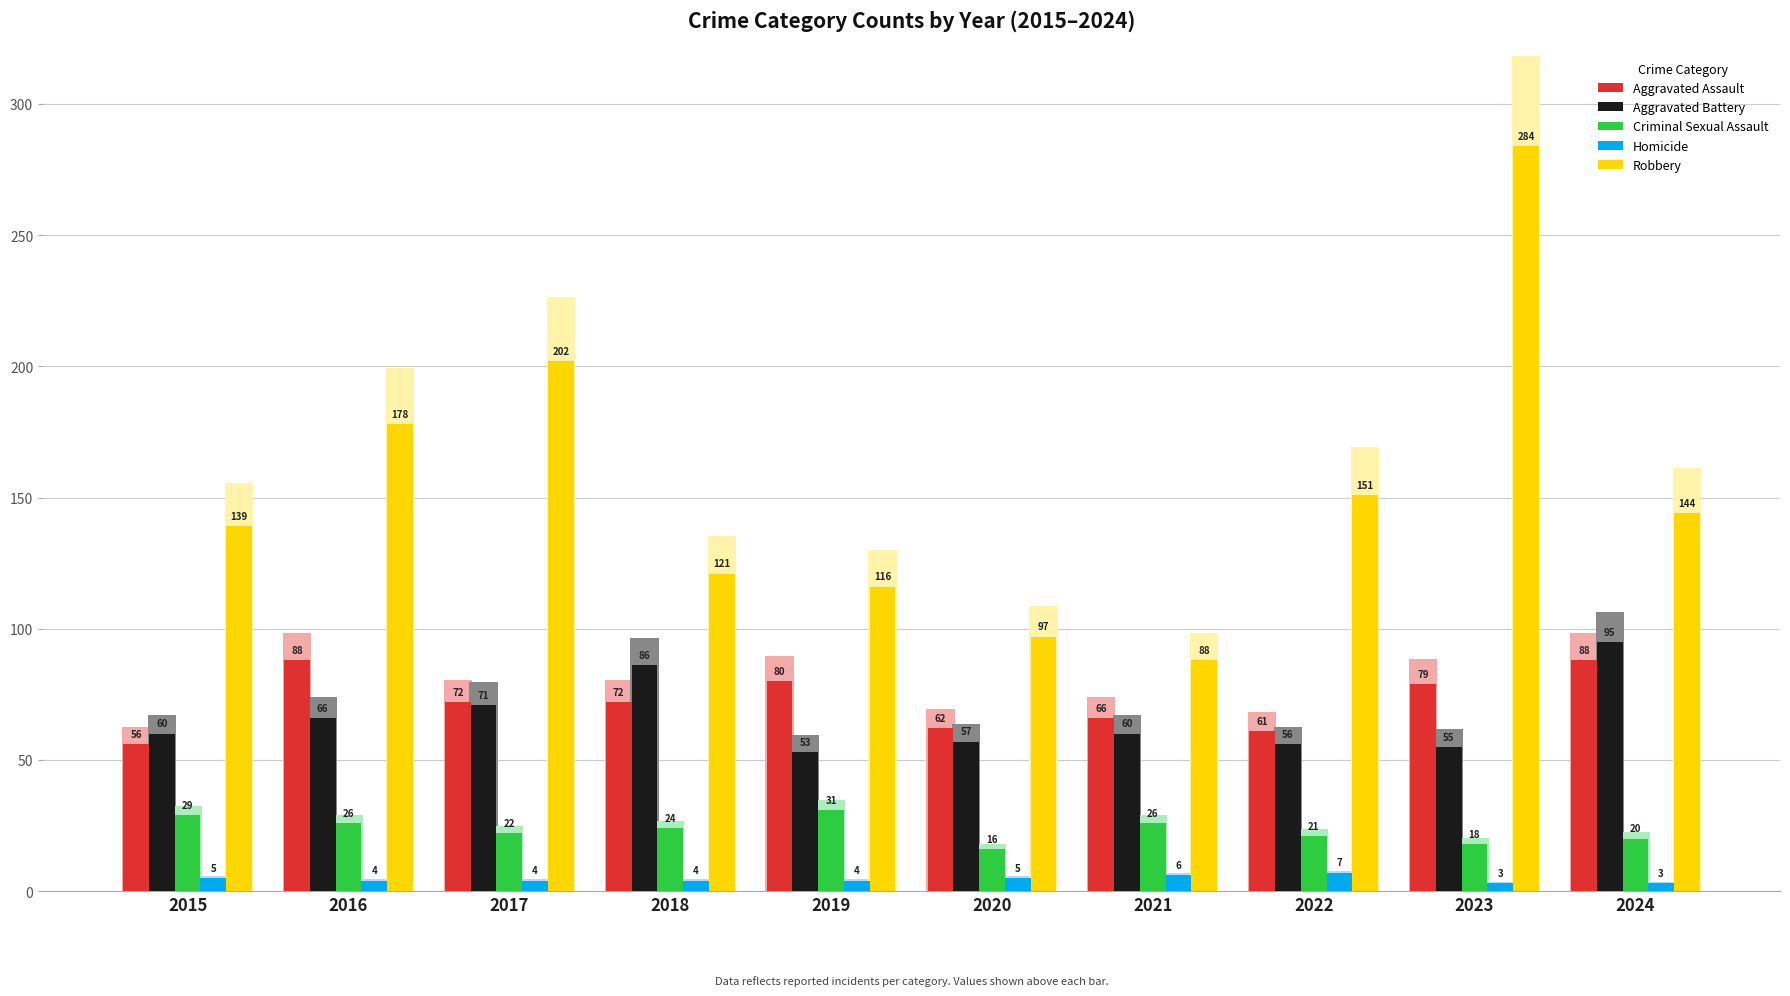

Which series has the largest total across all categories?

Robbery